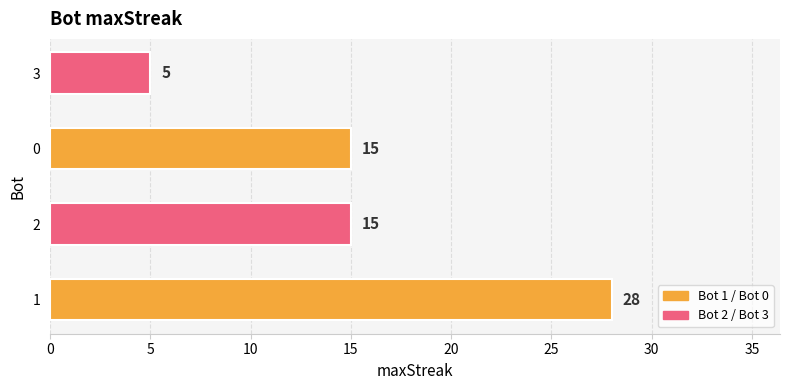

What is the difference between the maximum and minimum values?

23